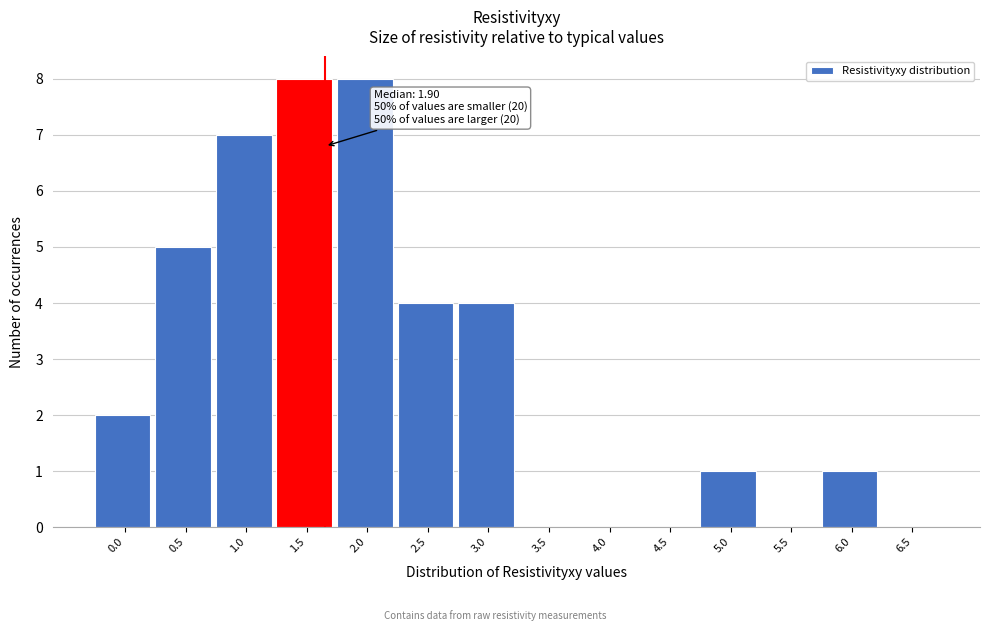

Reading left to right, transcribe all the data shown in this chart.

0.0=2	0.5=5	1.0=7	1.5=8	2.0=8	2.5=4	3.0=4	3.5=0	4.0=0	4.5=0	5.0=1	5.5=0	6.0=1	6.5=0